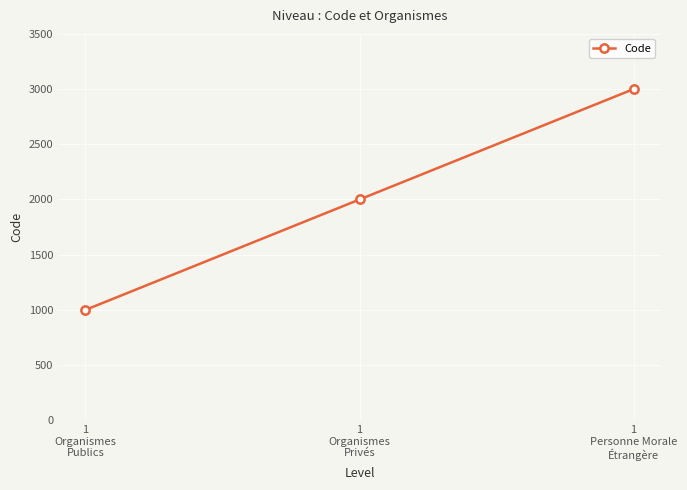

Which label corresponds to the largest value in the chart?

1
Personne Morale
Étrangère